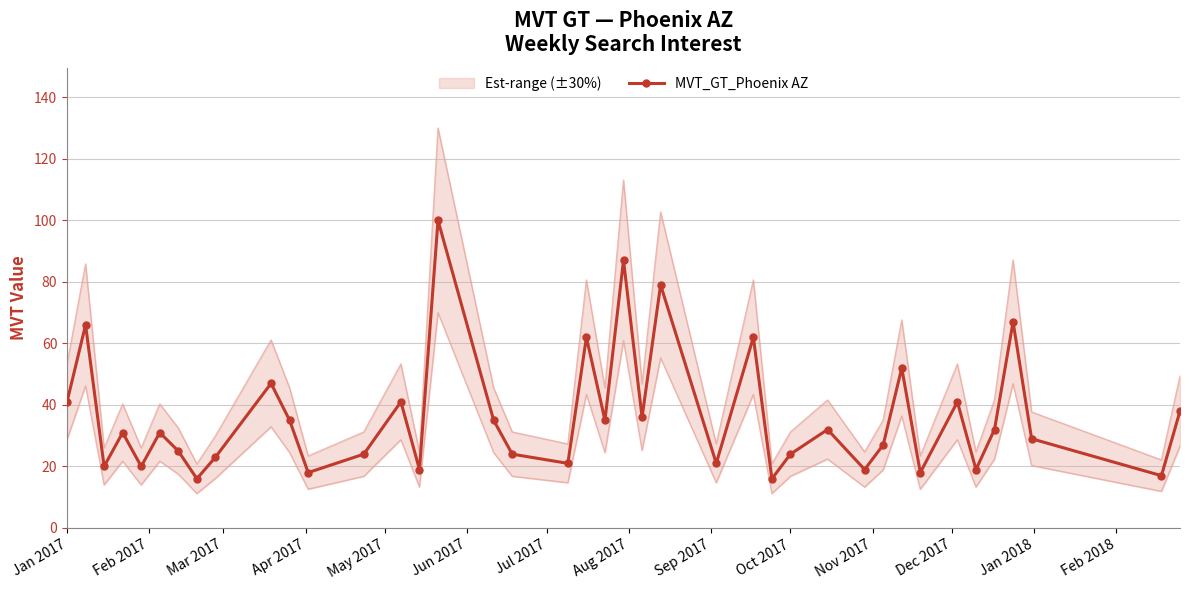

Does the chart have visible grid lines?

Yes